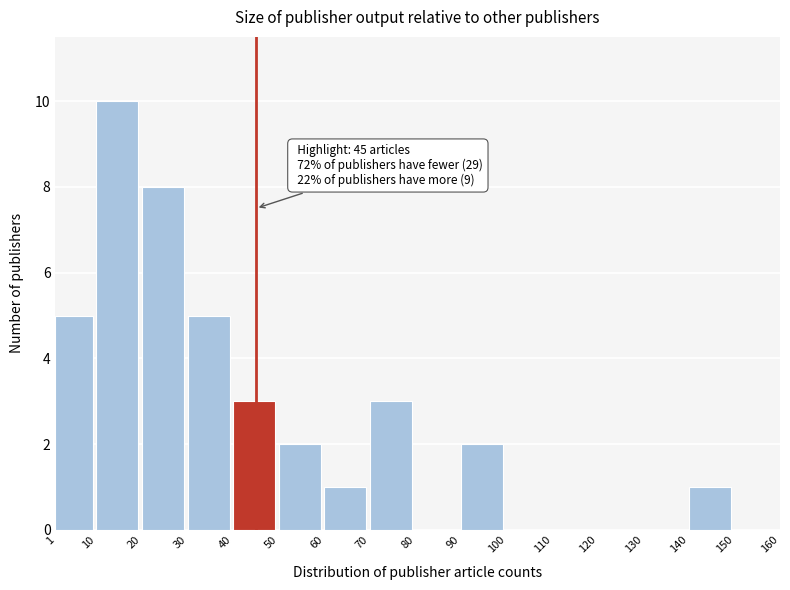

Over which range of the x-axis is the bar tallest?

10 to 20